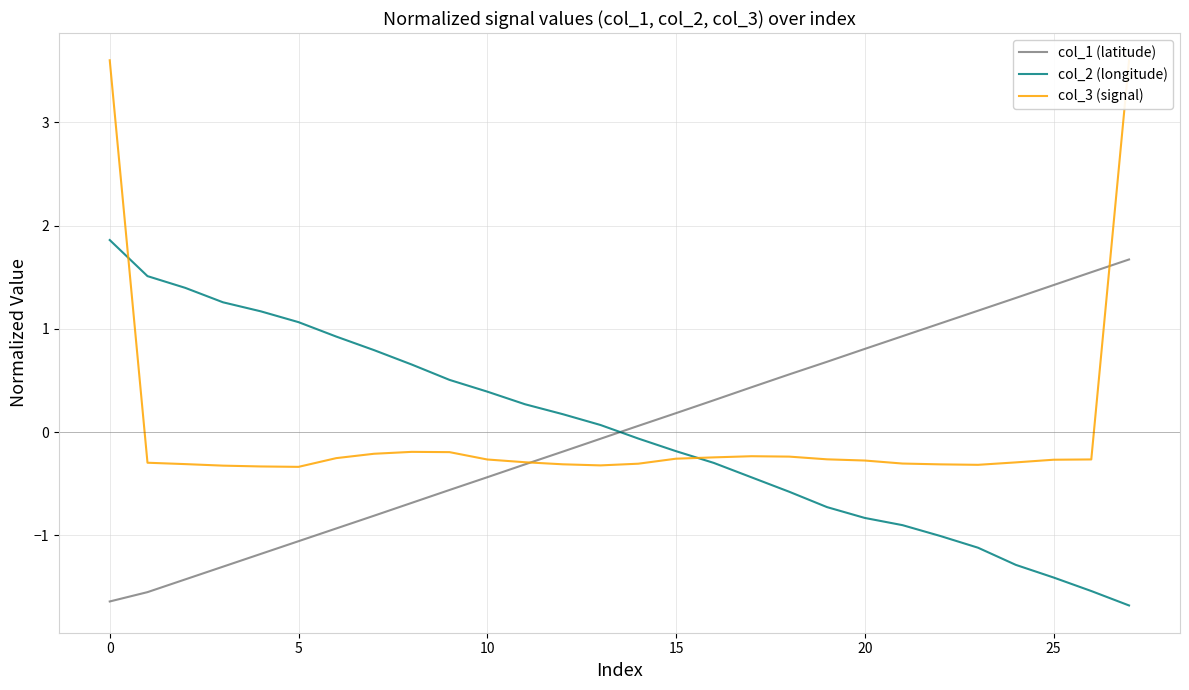

True or false: col_1 (latitude) has a value of 0.2 at 15.

True